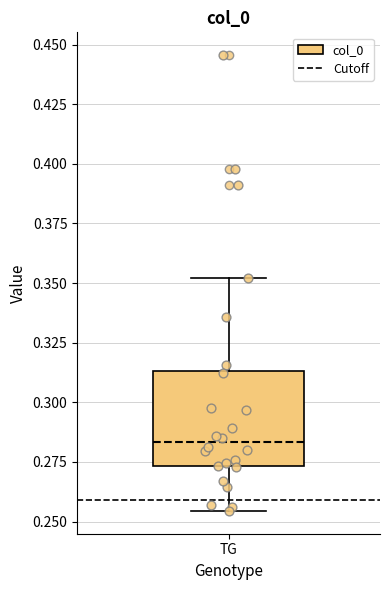

Where does the median line of the box for TG sit on the y-axis? The values are not printed on the chart, so give them approximately, as read against the axis.

0.285